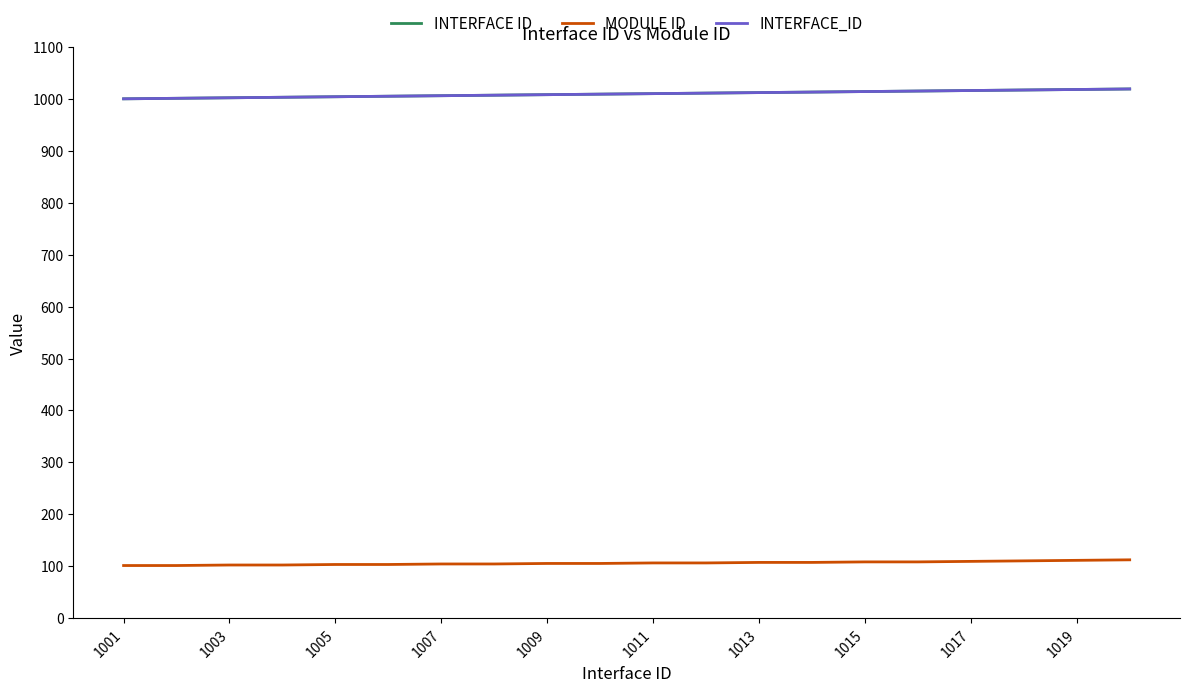

Does the chart have visible grid lines?

No